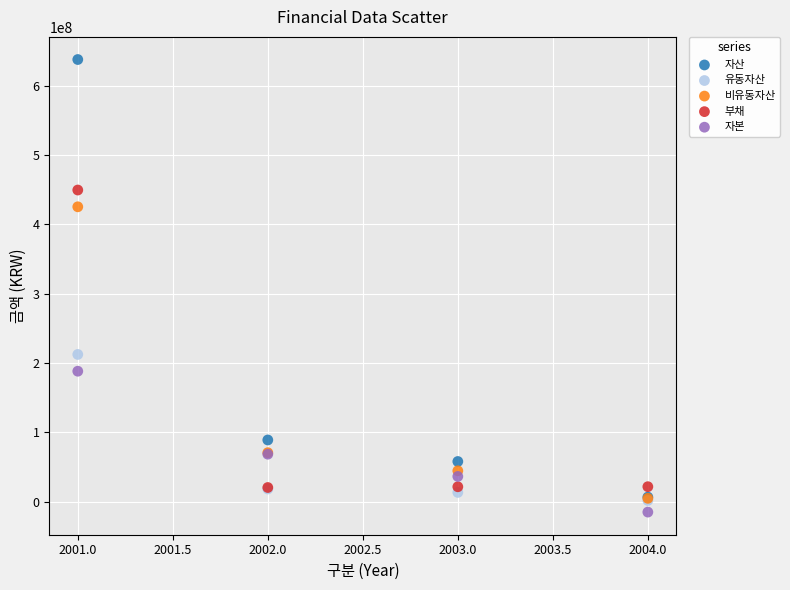

In the 유동자산 series, what Y value is closest to 107160222?

18362175